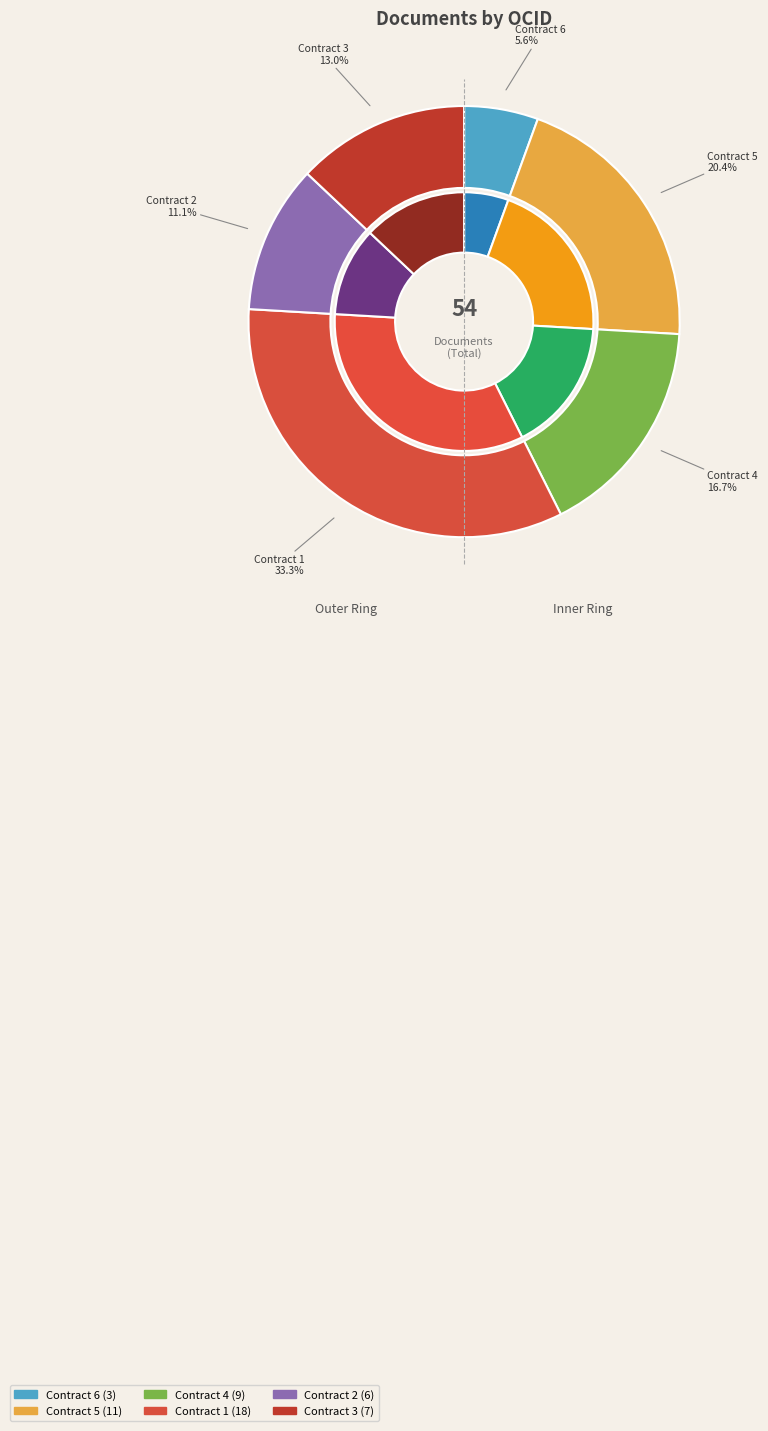

To the nearest percent, what percentage of the pie is ocds-mfx54g-3?

13%